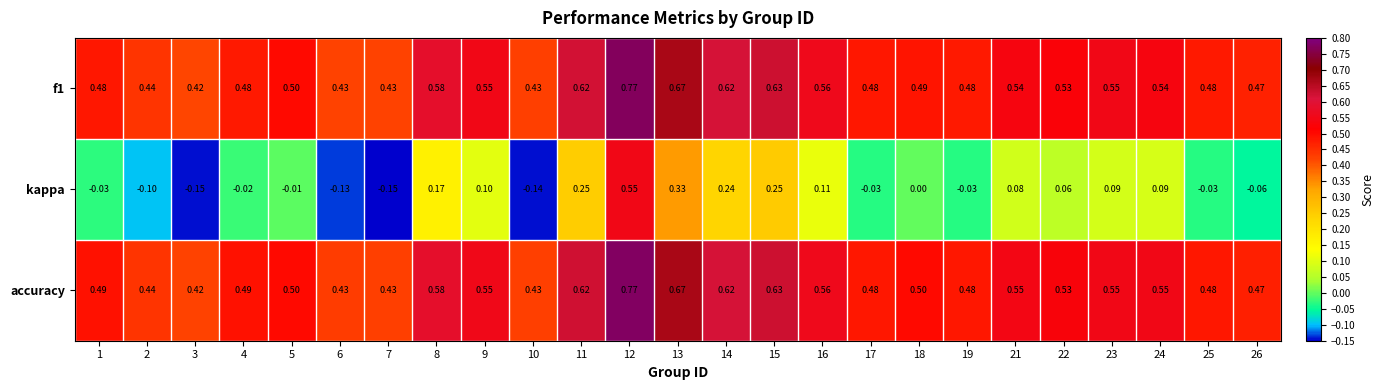

Which series changed the most between 15 and 21?

kappa